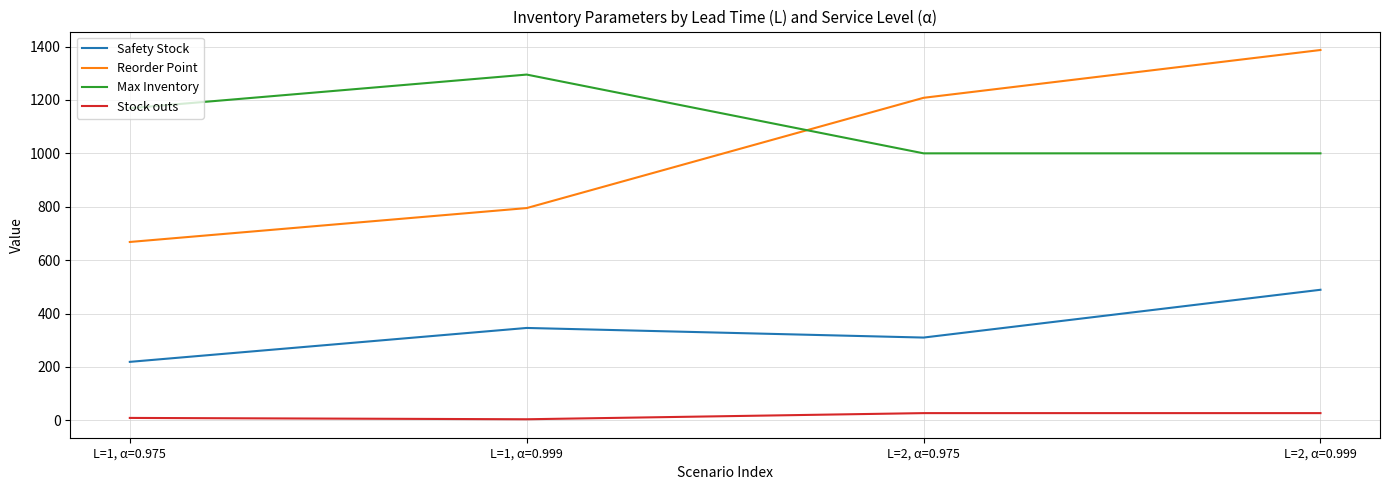

Which label corresponds to the largest value in the chart?

L=2, α=0.999